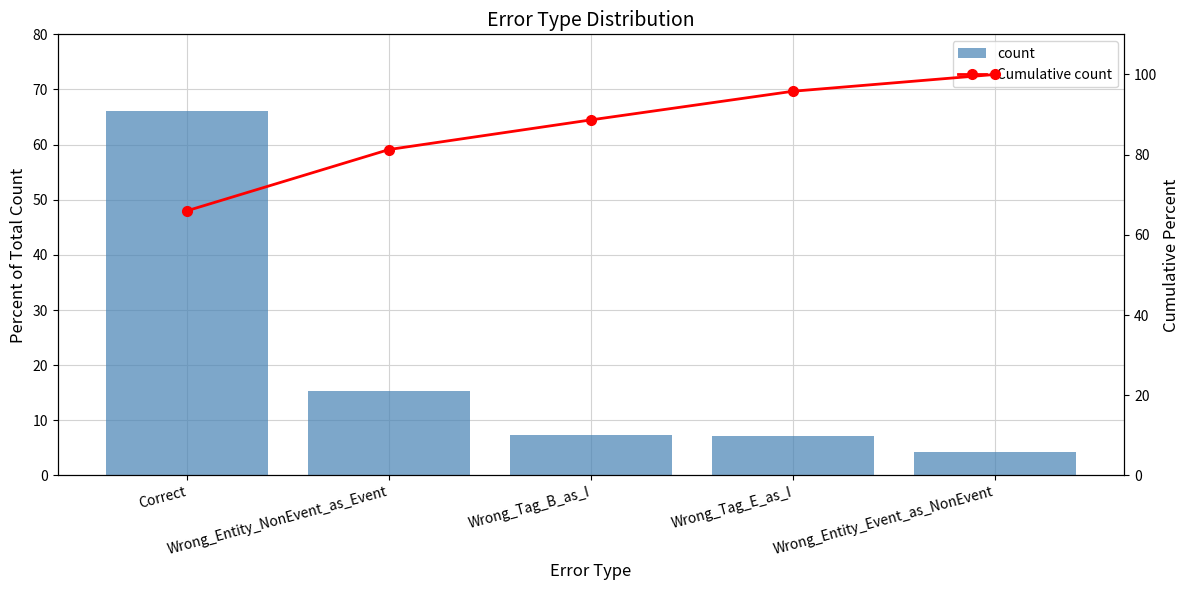

Are the bars horizontal?

No